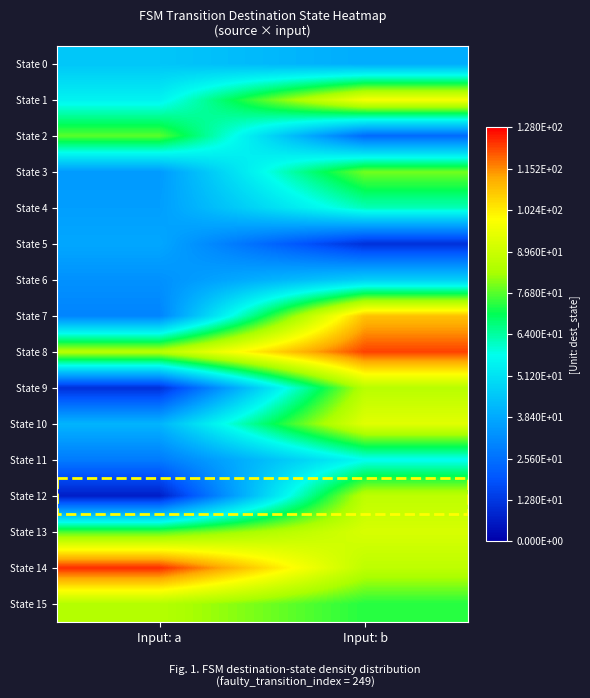

Reading left to right, what are all the values shown in this chart?

State 0: Input: a=45	Input: b=39
State 1: Input: a=55	Input: b=98
State 2: Input: a=77	Input: b=24
State 3: Input: a=35	Input: b=79
State 4: Input: a=36	Input: b=62
State 5: Input: a=38	Input: b=11
State 6: Input: a=33	Input: b=47
State 7: Input: a=30	Input: b=109
State 8: Input: a=86	Input: b=122
State 9: Input: a=11	Input: b=86
State 10: Input: a=41	Input: b=94
State 11: Input: a=28	Input: b=57
State 12: Input: a=7	Input: b=87
State 13: Input: a=76	Input: b=92
State 14: Input: a=124	Input: b=87
State 15: Input: a=85	Input: b=73